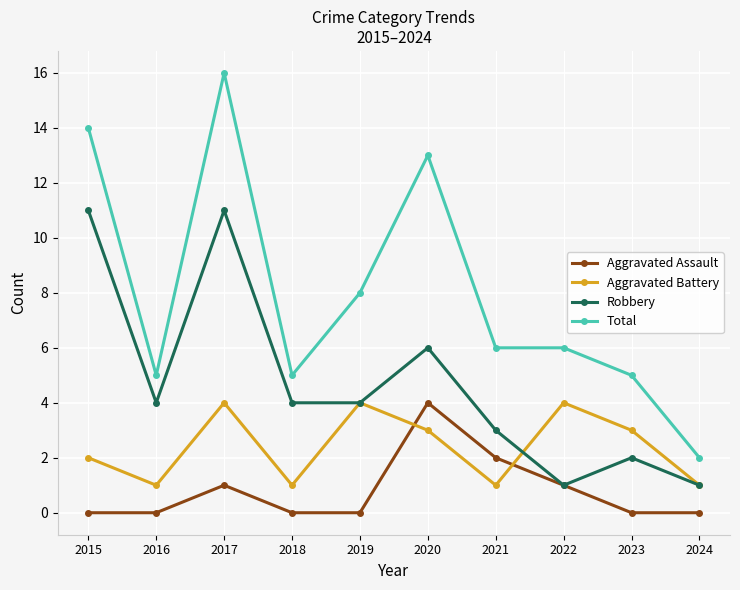

At which category is the sum across all series the highest?

2017